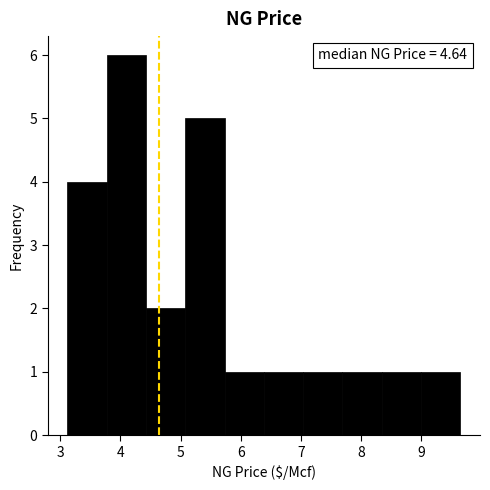

Which range on the x-axis has the tallest bar?

3.8 to 4.4